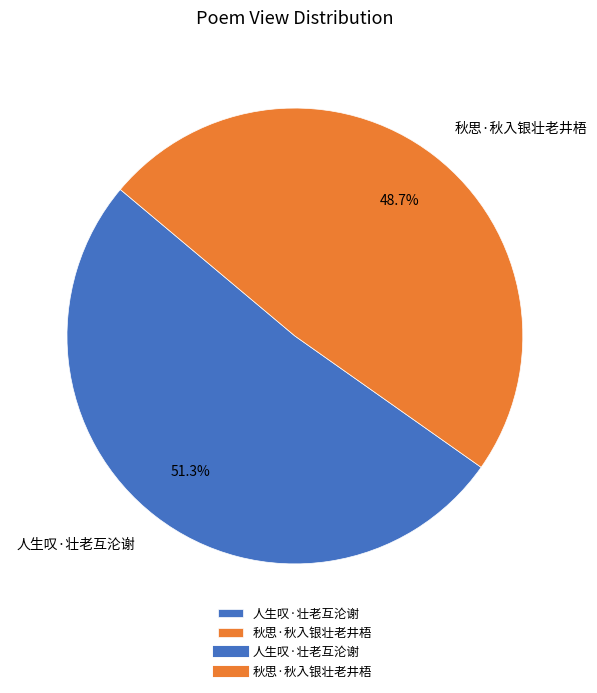

Which category has the smallest portion of the pie?

秋思·秋入银壮老井梧